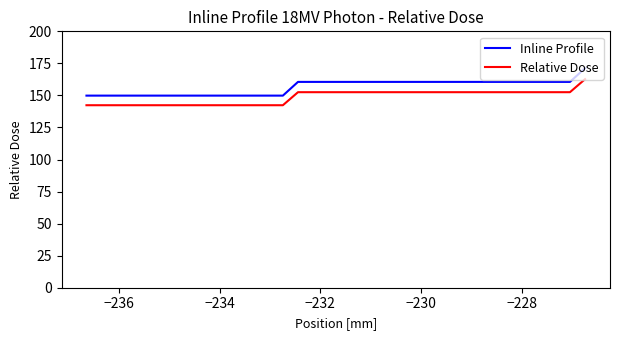

At how many categories does at least one series exceed 167?

1